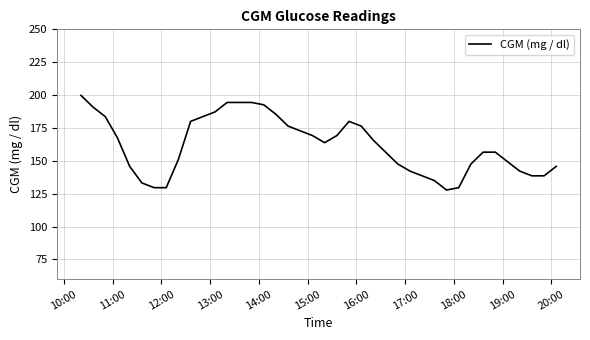

How many lines are shown in the chart?

1